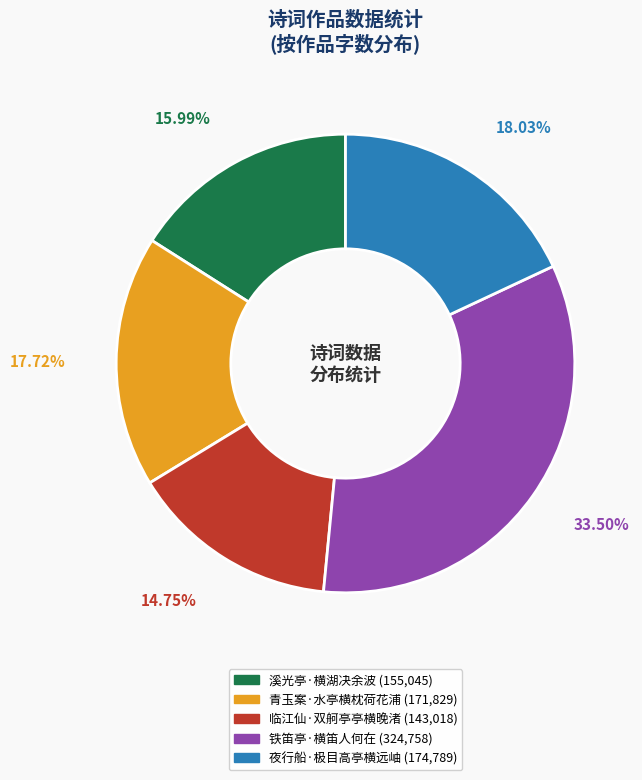

Which category has the smallest portion of the pie?

临江仙·双舸亭亭横晚渚